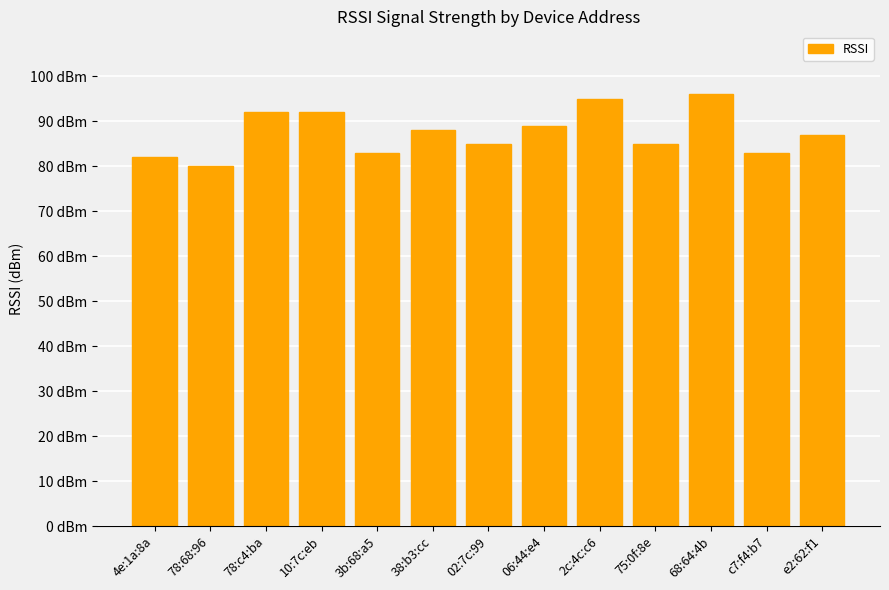

Which category has the highest value across all series?

68:64:4b